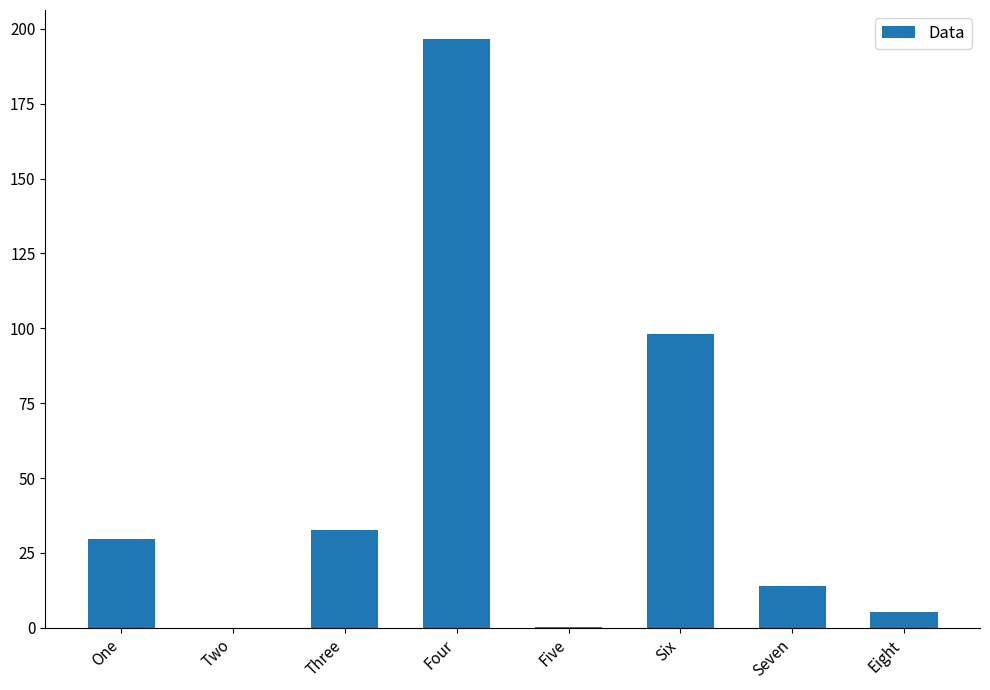

Which has a higher value, Three or One?

Three